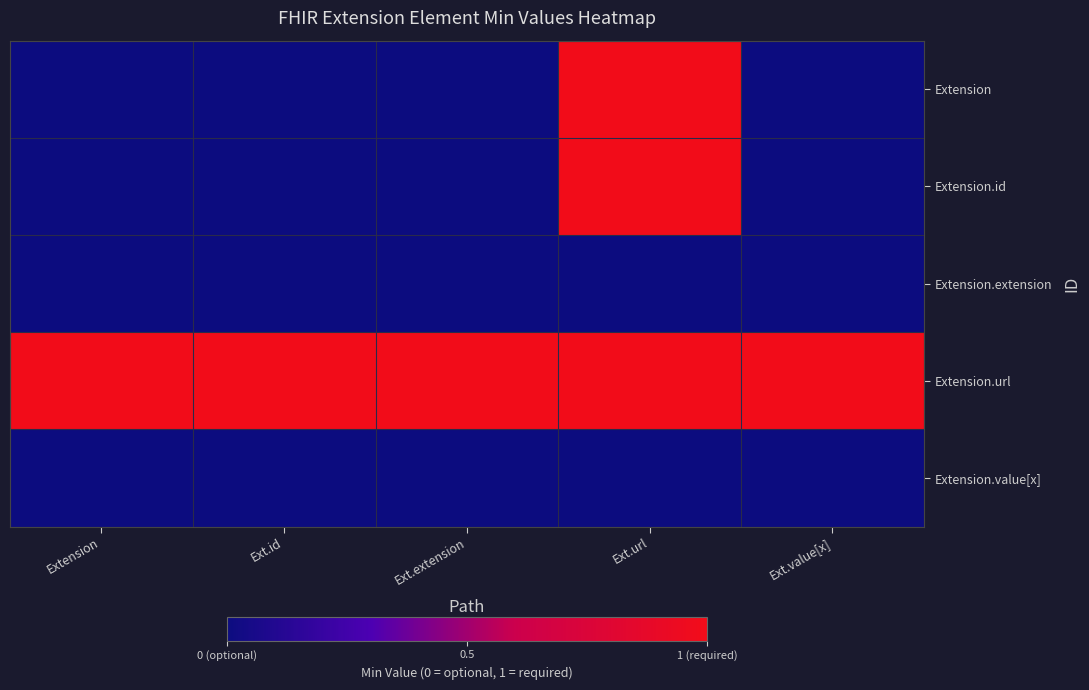

At which category is the sum across all series the highest?

Ext.url